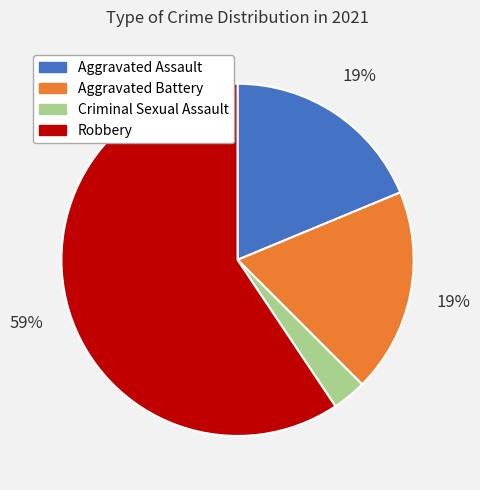

What percentage is the Aggravated Battery slice, to the nearest percent?

19%